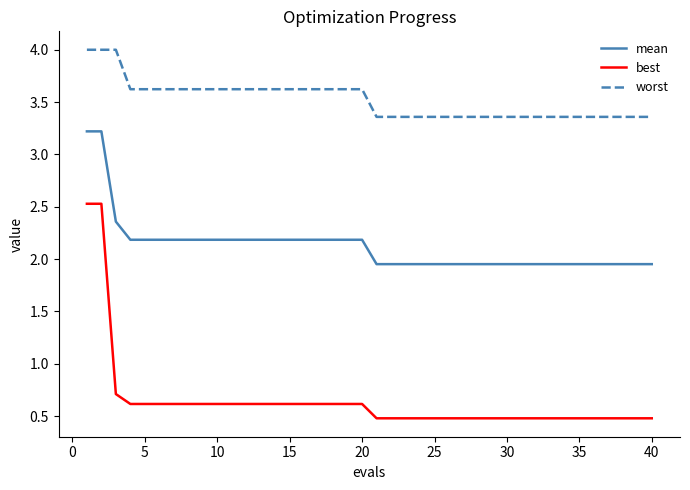

Rank the series by their average value, from highest to lowest.

worst, mean, best